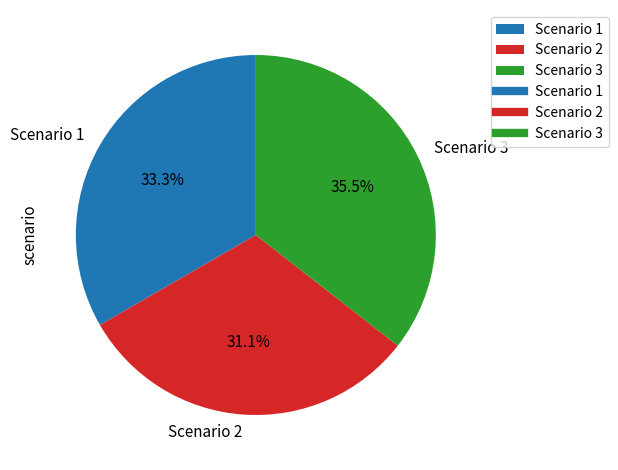

True or false: Scenario 1 accounts for 33% of the total.

True